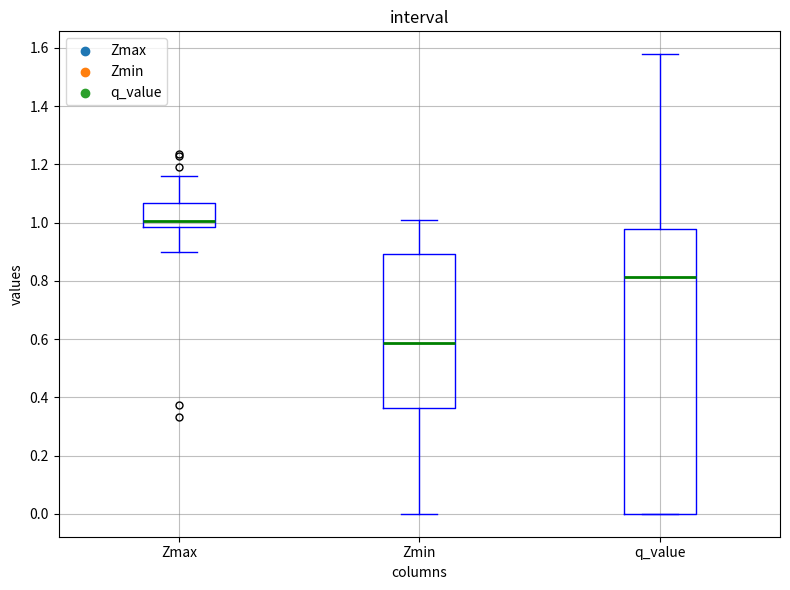

Which box's median line is the highest?

Zmax